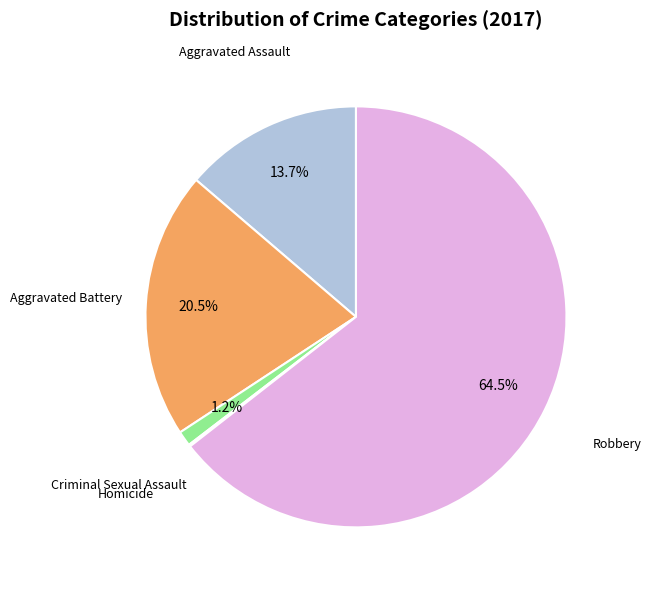

Is there a majority slice in this chart?

Yes